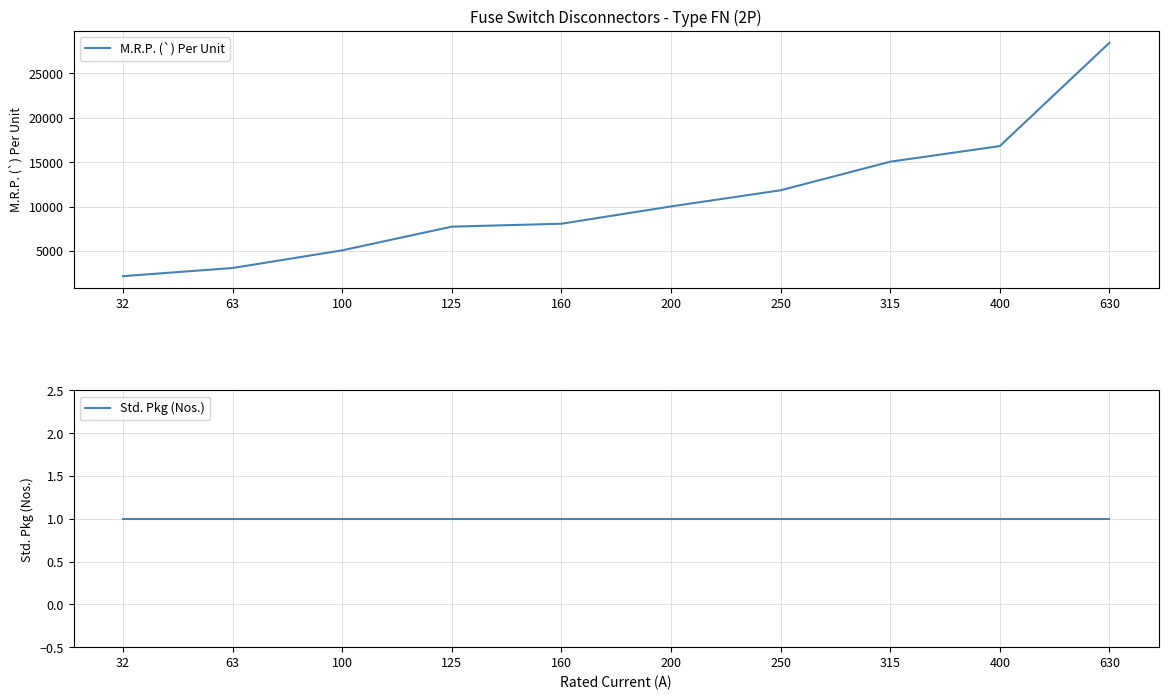

Reading right to left, extract all data points from this chart.

M.R.P. (`) Per Unit: 630=28450	400=16810	315=15050	250=11830	200=10010	160=8060	125=7730	100=5060	63=3070	32=2150
Std. Pkg (Nos.): 630=1	400=1	315=1	250=1	200=1	160=1	125=1	100=1	63=1	32=1